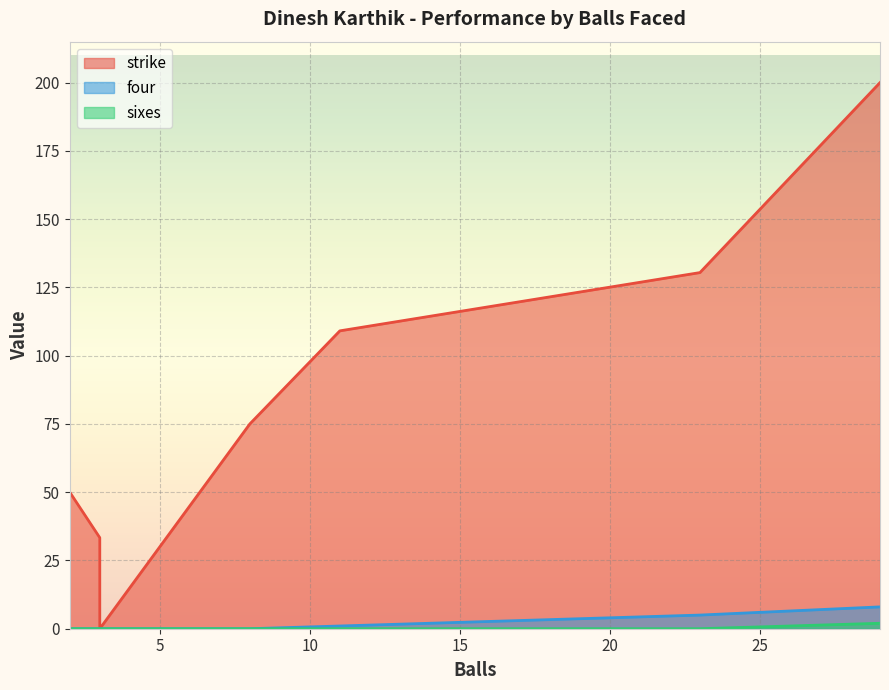

Between 23 and 3, which series saw the biggest shift?

strike